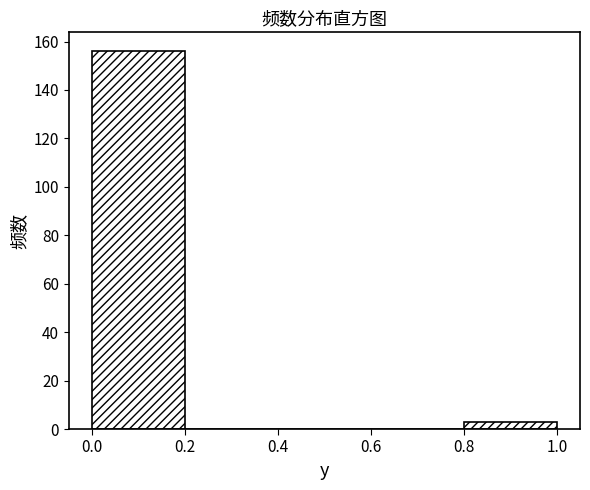

How tall is the bar that spans 0.0 to 0.2 on the x-axis? The values are not printed on the chart, so give them approximately, as read against the axis.

156